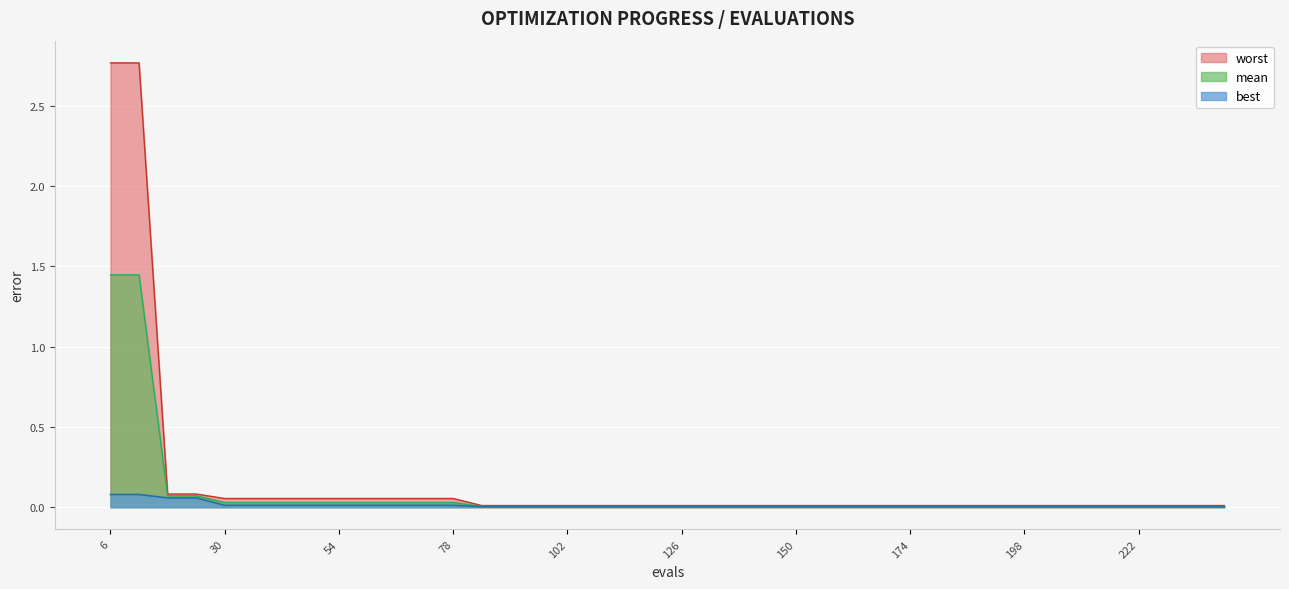

List the series in order of their peak value, highest first.

worst, mean, best